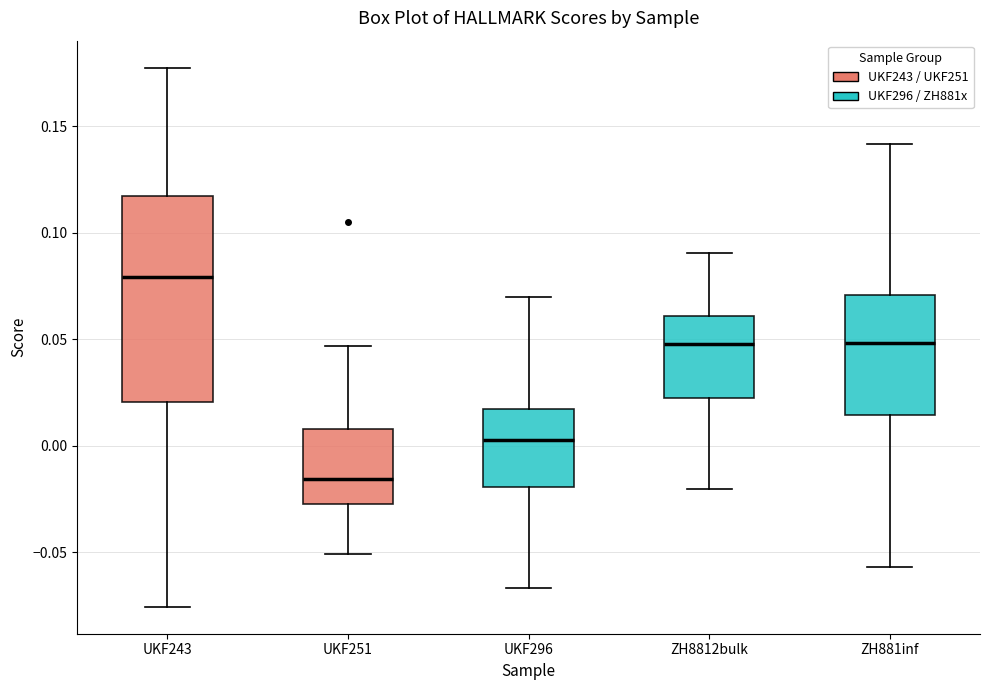

Which box has the highest median line?

UKF243